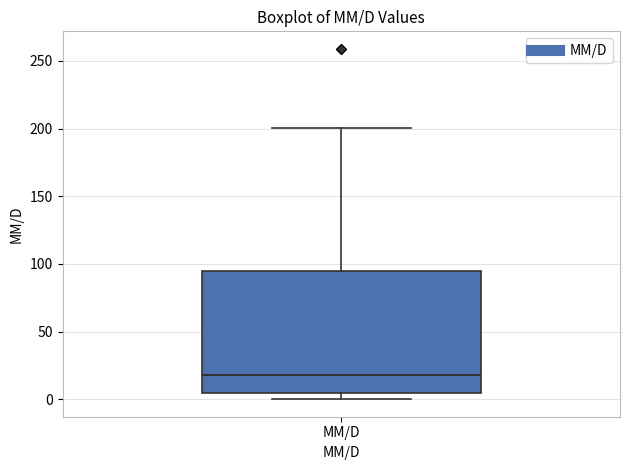

Transcribe this box plot: give where the median line is, the range the box spans, and where the two whiskers end, as read against the y-axis. The values are not printed on the chart, so give them approximately, as read against the axis.

median 20, box 5 to 95, whiskers 0 to 200